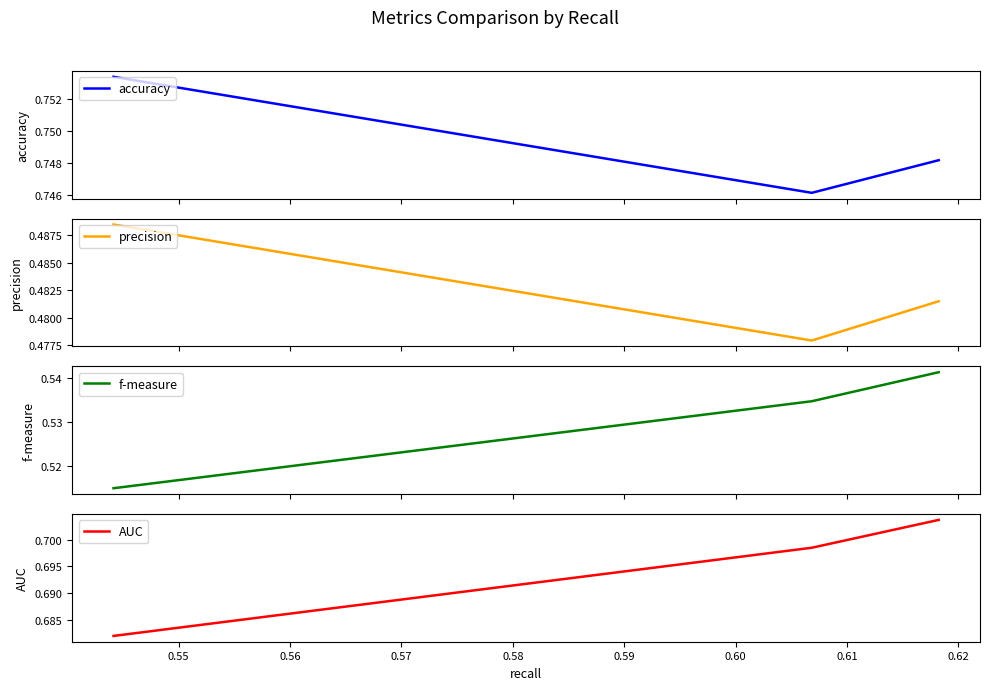

What is the total value across all series at 0.56?

2.5